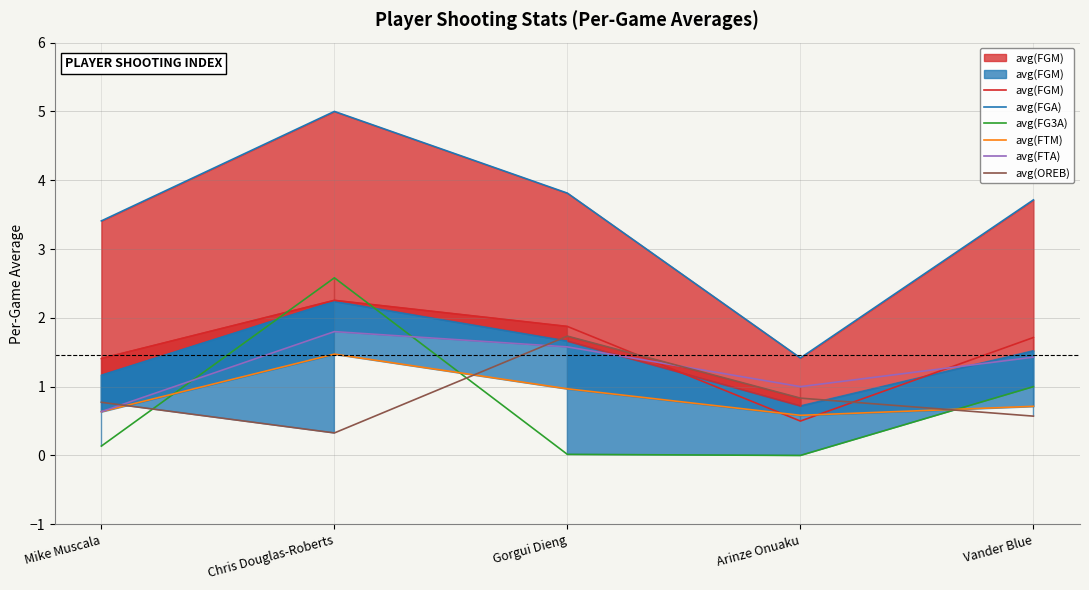

True or false: avg(FGA) and avg(FTA) intersect in this chart.

False